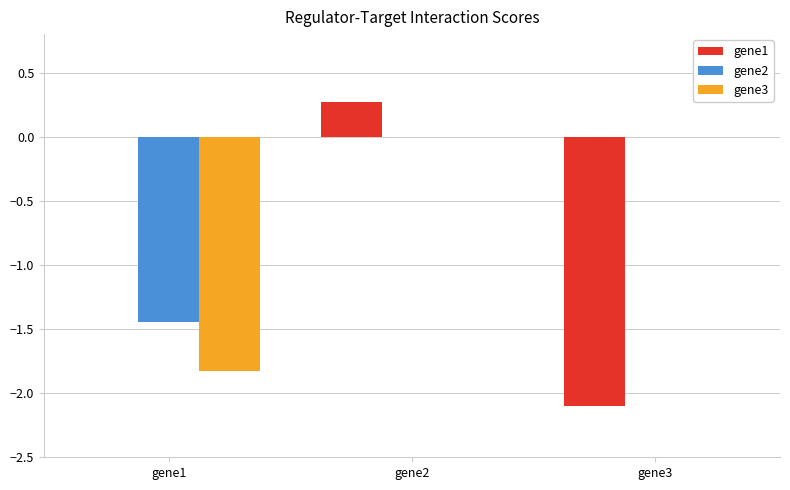

How many series are shown in this chart?

3